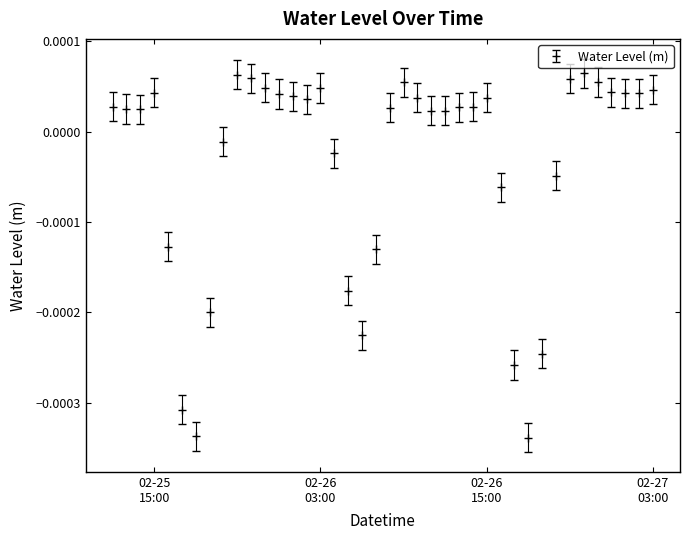

True or false: the data has more than 0 interior local peaks.

True